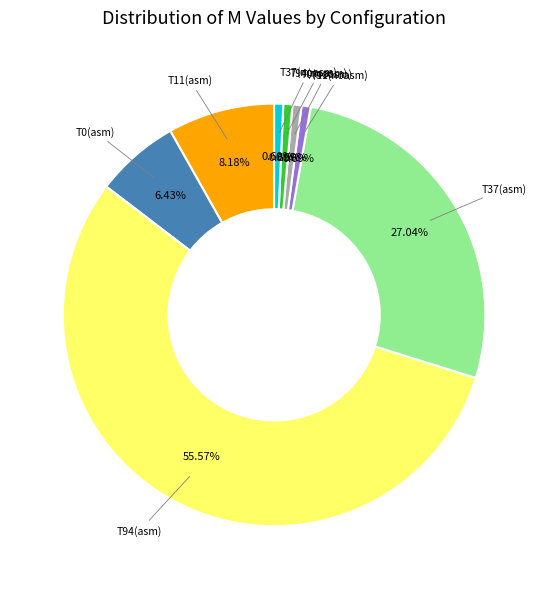

Is there any slice that represents more than half of the pie?

Yes